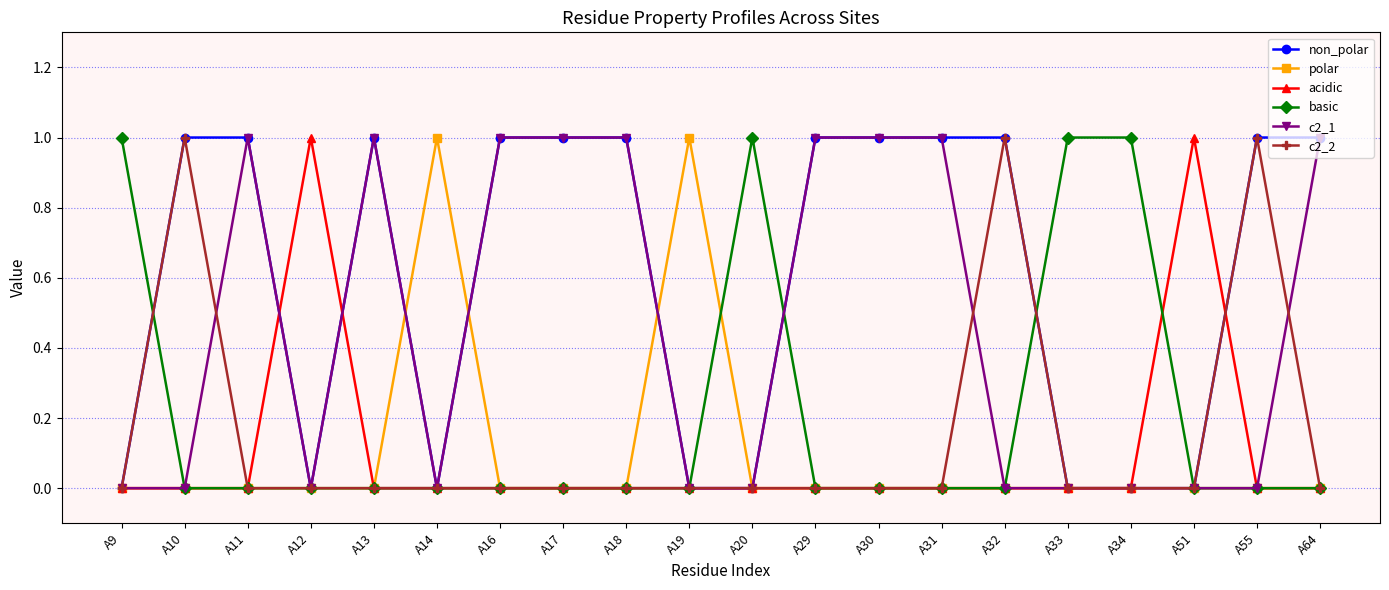

How many lines are shown in the chart?

6